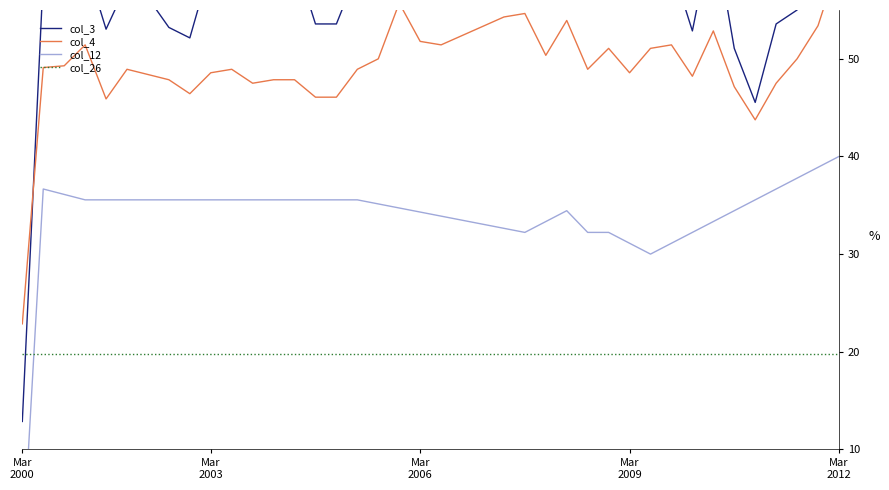

Does the chart display data point markers on the line(s)?

No